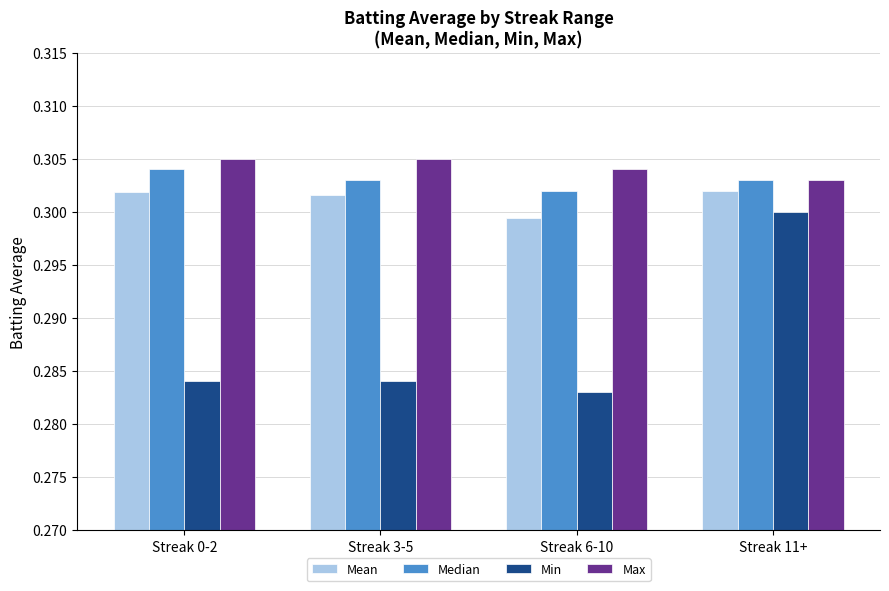

What is the sum of all Min values?

1.2